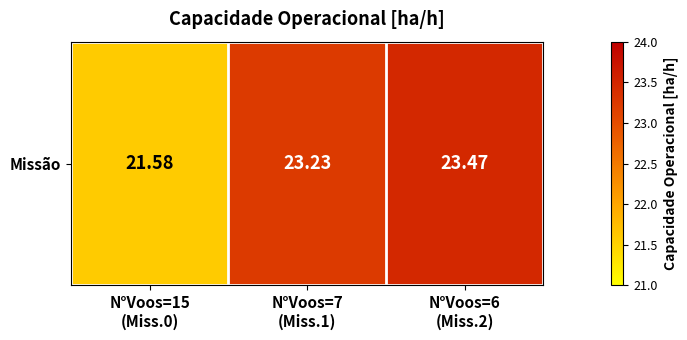

At which label is the value closest to 22?

N°Voos=15
(Miss.0)